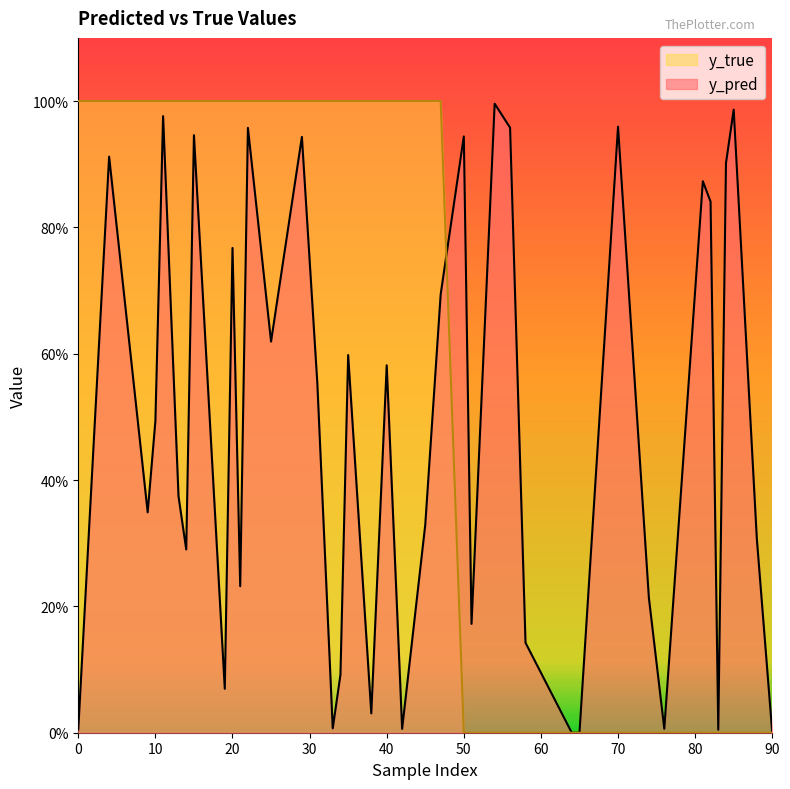

List the series in order of their peak value, lowest first.

y_pred, y_true